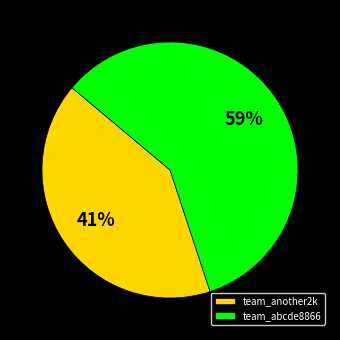

To the nearest percent, what portion does team_another2k represent?

41%